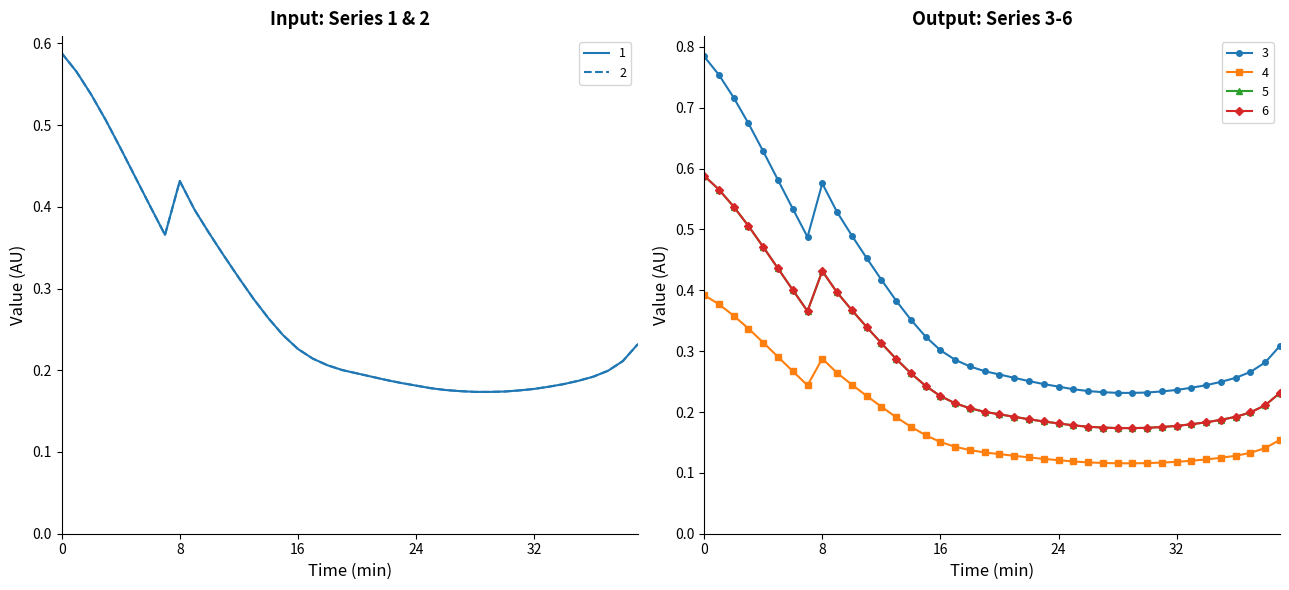

Which series changed the most between 2019-03-13 23:30:00 and 2019-03-14 02:15:00?

3